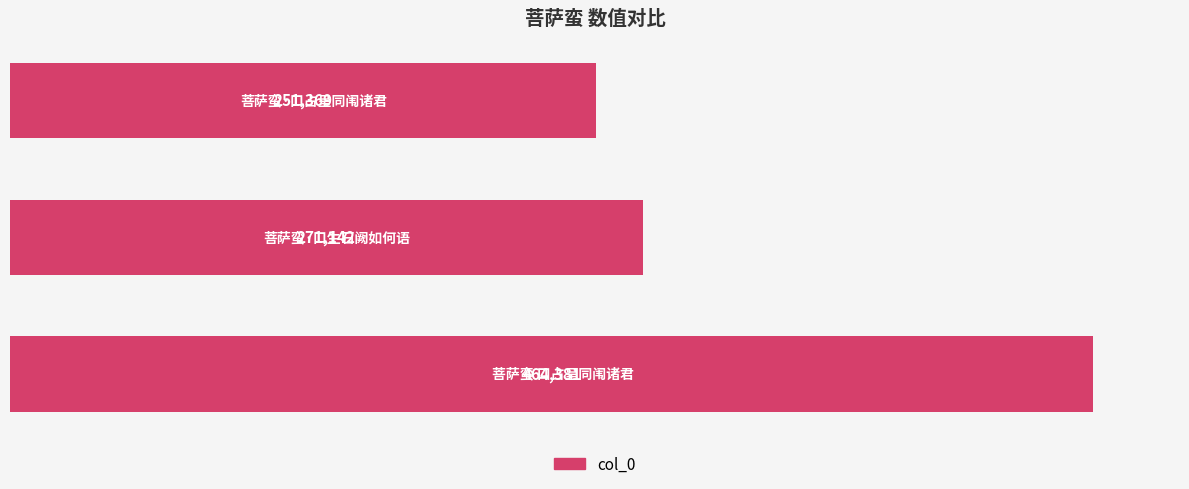

What is the smallest value displayed?

251369